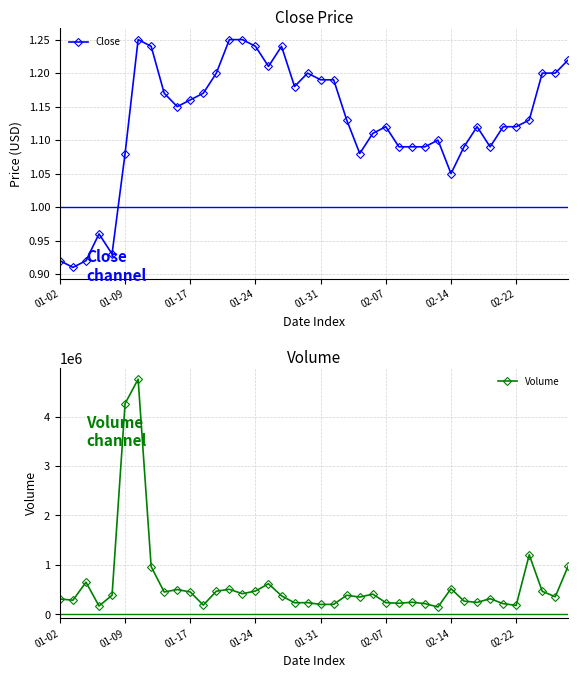

Count the Close values in the range 1 to 2.

35